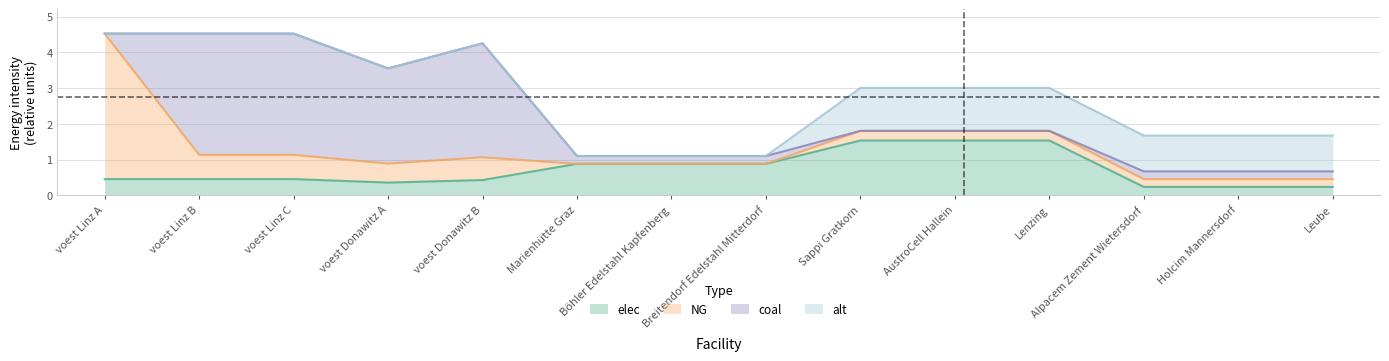

Reading right to left, what are all the values shown in this chart?

elec: Leube=0.2	Holcim Mannersdorf=0.2	Alpacem Zement Wietersdorf=0.2	Lenzing=1.5	AustroCell Hallein=1.5	Sappi Gratkorn=1.5	Breitendorf Edelstahl Mitterdorf=0.9	Böhler Edelstahl Kapfenberg=0.9	Marienhütte Graz=0.9	voest Donawitz B=0.4	voest Donawitz A=0.4	voest Linz C=0.5	voest Linz B=0.5	voest Linz A=0.5
NG: Leube=0.2	Holcim Mannersdorf=0.2	Alpacem Zement Wietersdorf=0.2	Lenzing=0.3	AustroCell Hallein=0.3	Sappi Gratkorn=0.3	Breitendorf Edelstahl Mitterdorf=0.0	Böhler Edelstahl Kapfenberg=0.0	Marienhütte Graz=0.0	voest Donawitz B=0.6	voest Donawitz A=0.5	voest Linz C=0.7	voest Linz B=0.7	voest Linz A=4.1
coal: Leube=0.2	Holcim Mannersdorf=0.2	Alpacem Zement Wietersdorf=0.2	Lenzing=0.0	AustroCell Hallein=0.0	Sappi Gratkorn=0.0	Breitendorf Edelstahl Mitterdorf=0.2	Böhler Edelstahl Kapfenberg=0.2	Marienhütte Graz=0.2	voest Donawitz B=3.2	voest Donawitz A=2.7	voest Linz C=3.4	voest Linz B=3.4	voest Linz A=0.0
alt: Leube=1.0	Holcim Mannersdorf=1.0	Alpacem Zement Wietersdorf=1.0	Lenzing=1.2	AustroCell Hallein=1.2	Sappi Gratkorn=1.2	Breitendorf Edelstahl Mitterdorf=0.0	Böhler Edelstahl Kapfenberg=0.0	Marienhütte Graz=0.0	voest Donawitz B=0.0	voest Donawitz A=0.0	voest Linz C=0.0	voest Linz B=0.0	voest Linz A=0.0